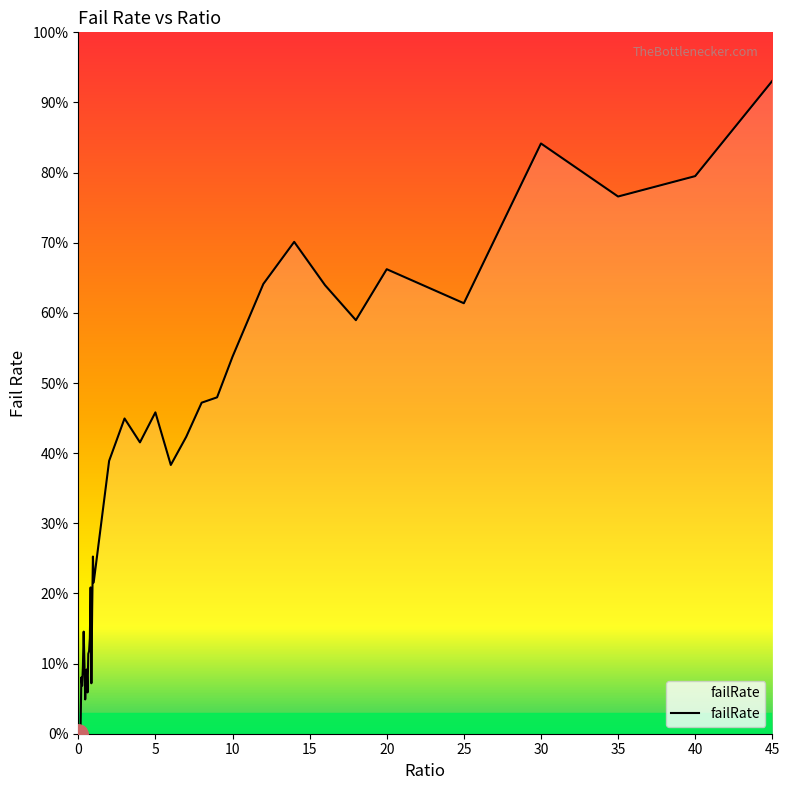

Does the chart display data point markers on the line(s)?

No